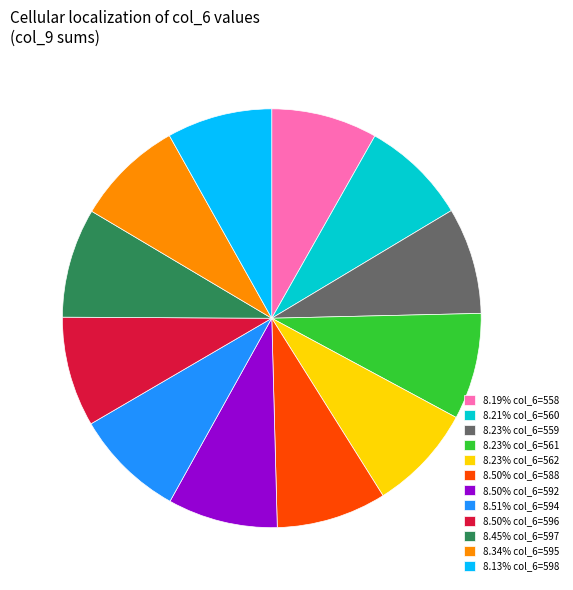

Do 8.21% col_6=560 and 8.50% col_6=596 together represent more than half of the pie?

No